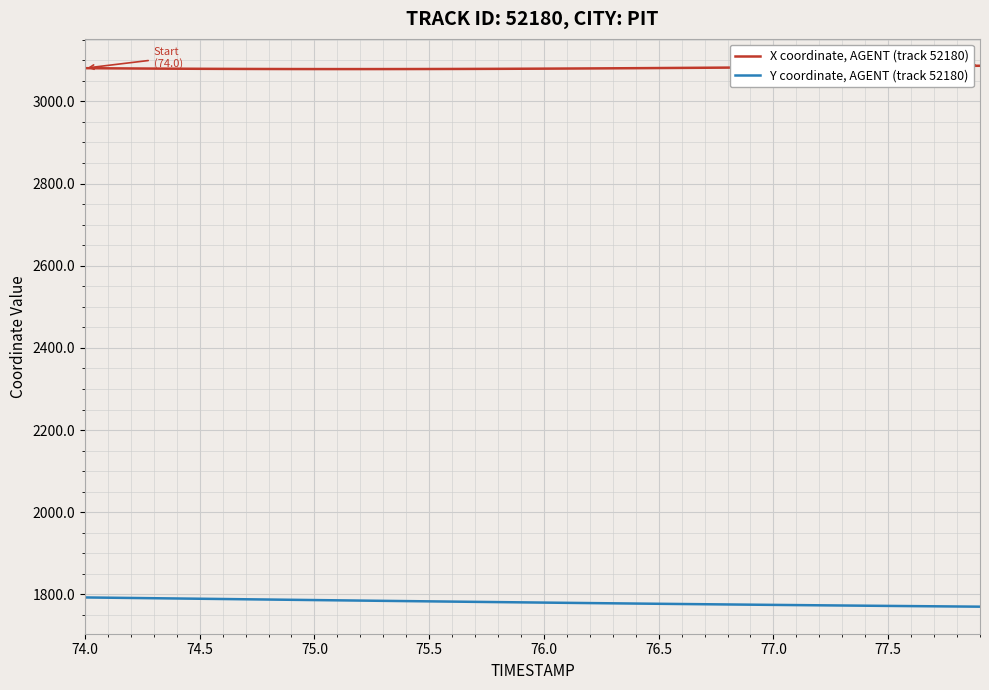

Which series has the largest total across all categories?

X coordinate, AGENT (track 52180)